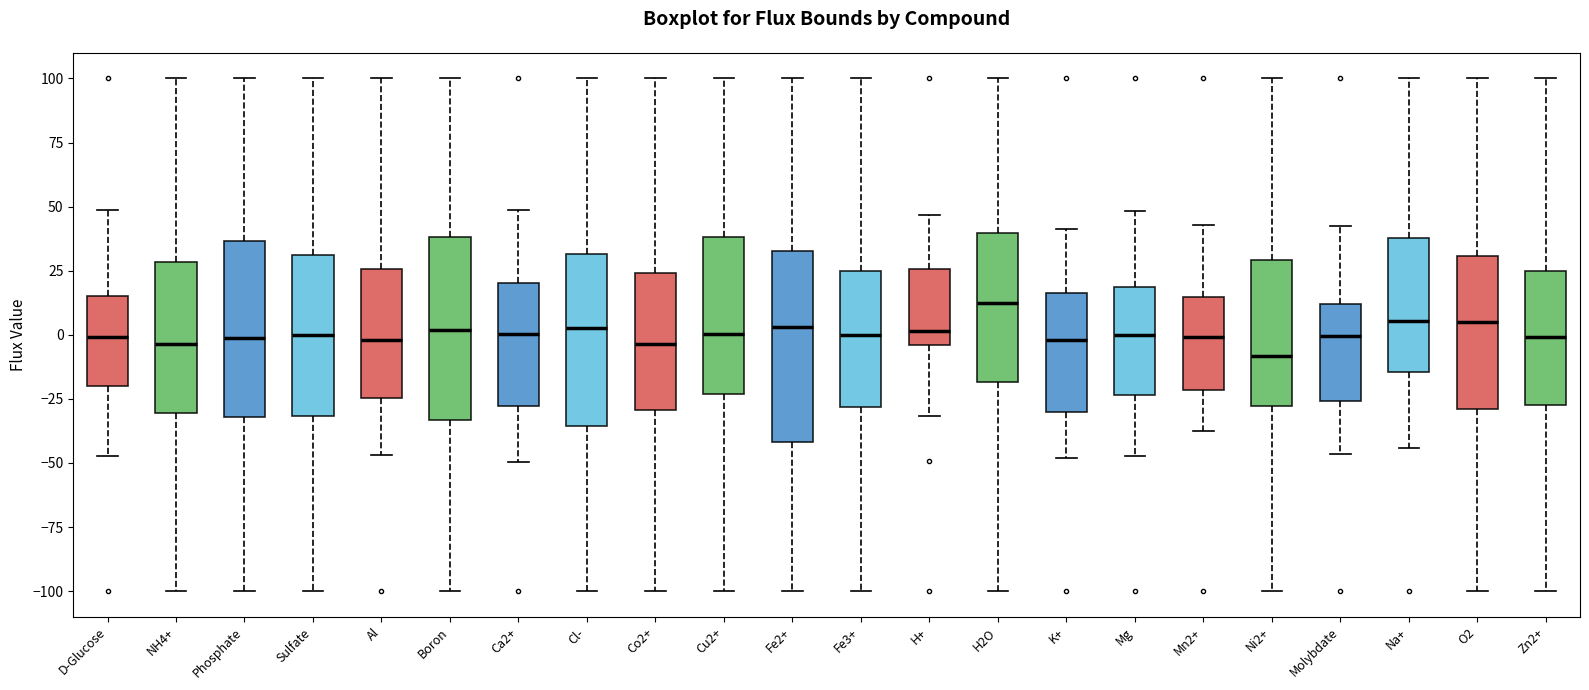

Reading left to right, transcribe this box plot: for each box, give where its median line is, the range the box spans, and where its two whiskers end, as read against the y-axis. The values are not printed on the chart, so give them approximately, as read against the axis.

D-Glucose: median 0, box -20 to 15, whiskers -45 to 50
NH4+: median -5, box -30 to 30, whiskers -100 to 100
Phosphate: median 0, box -30 to 35, whiskers -100 to 100
Sulfate: median 0, box -30 to 30, whiskers -100 to 100
Al: median 0, box -25 to 25, whiskers -45 to 100
Boron: median 0, box -35 to 40, whiskers -100 to 100
Ca2+: median 0, box -30 to 20, whiskers -50 to 50
Cl-: median 5, box -35 to 30, whiskers -100 to 100
Co2+: median -5, box -30 to 25, whiskers -100 to 100
Cu2+: median 0, box -25 to 40, whiskers -100 to 100
Fe2+: median 5, box -40 to 35, whiskers -100 to 100
Fe3+: median 0, box -30 to 25, whiskers -100 to 100
H+: median 0, box -5 to 25, whiskers -30 to 45
H2O: median 10, box -20 to 40, whiskers -100 to 100
K+: median 0, box -30 to 15, whiskers -50 to 40
Mg: median 0, box -25 to 20, whiskers -45 to 50
Mn2+: median 0, box -20 to 15, whiskers -40 to 45
Ni2+: median -10, box -30 to 30, whiskers -100 to 100
Molybdate: median 0, box -25 to 10, whiskers -45 to 40
Na+: median 5, box -15 to 40, whiskers -45 to 100
O2: median 5, box -30 to 30, whiskers -100 to 100
Zn2+: median 0, box -25 to 25, whiskers -100 to 100